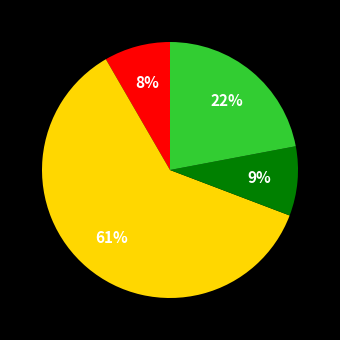

How many slices are in this pie chart?

4